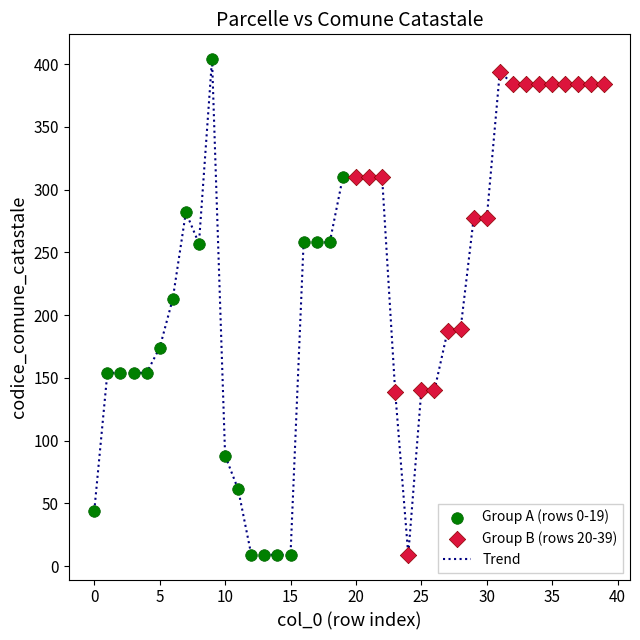

What is the smallest value displayed?

9